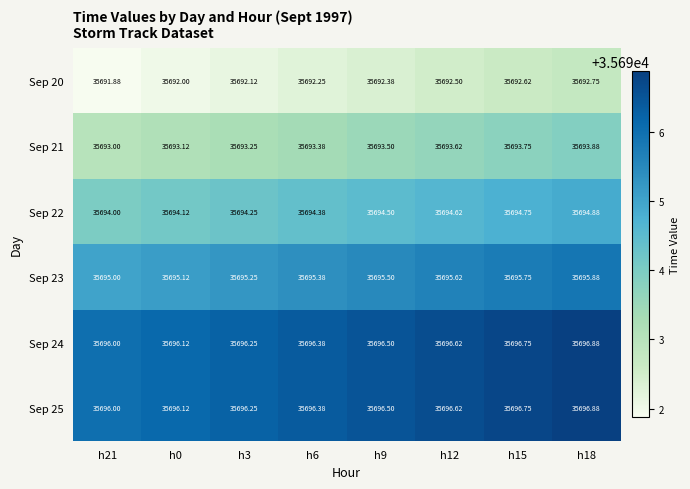

What is the greatest value displayed?

35696.9